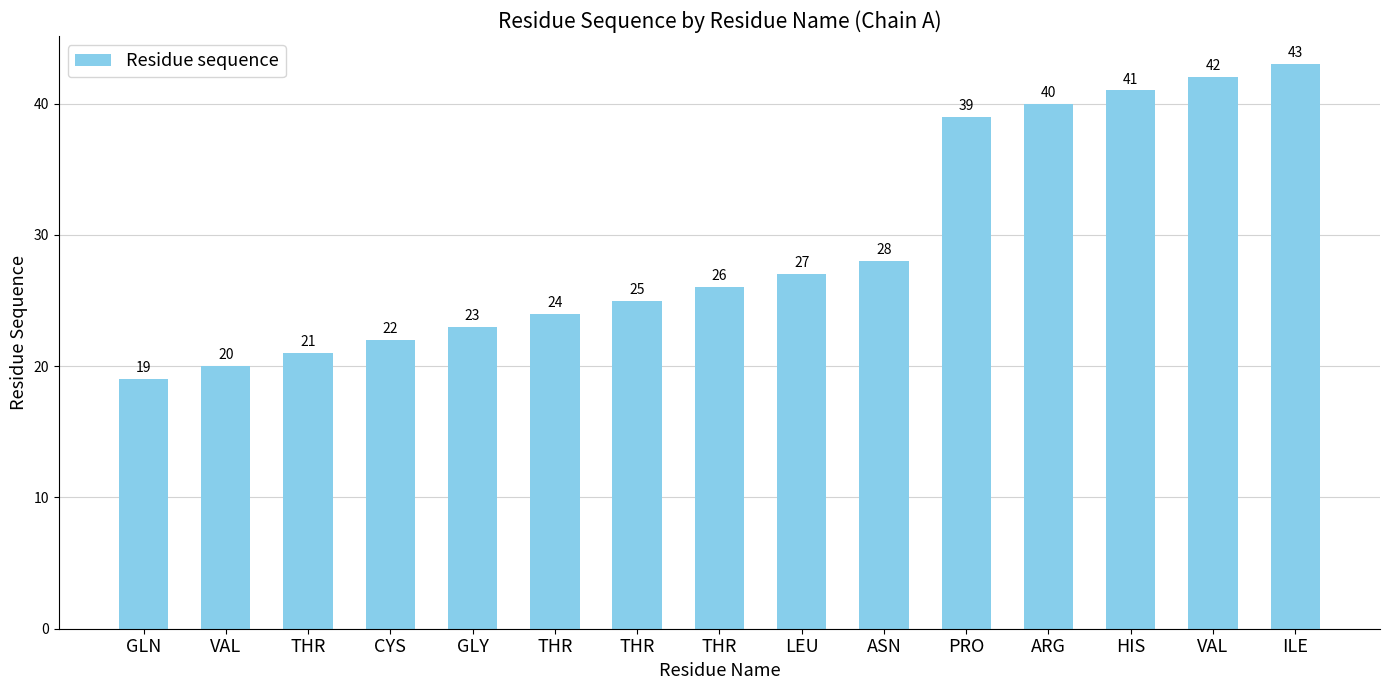

Are the bars horizontal?

No